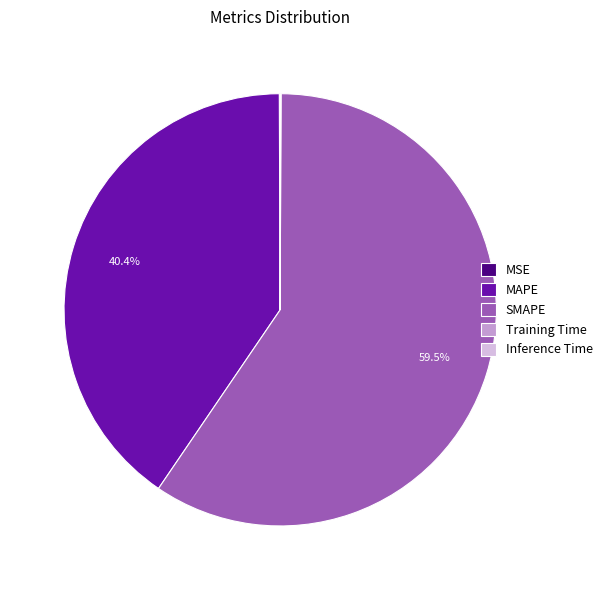

Does SMAPE account for over 50% of the chart?

Yes